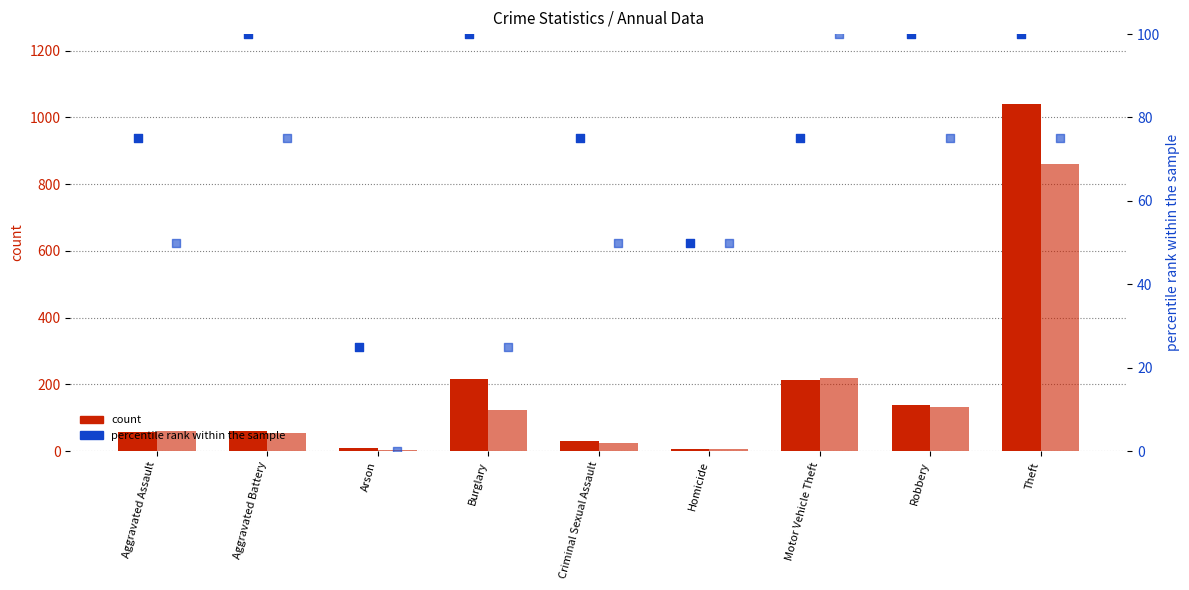

At which category is the sum across all series the highest?

Theft